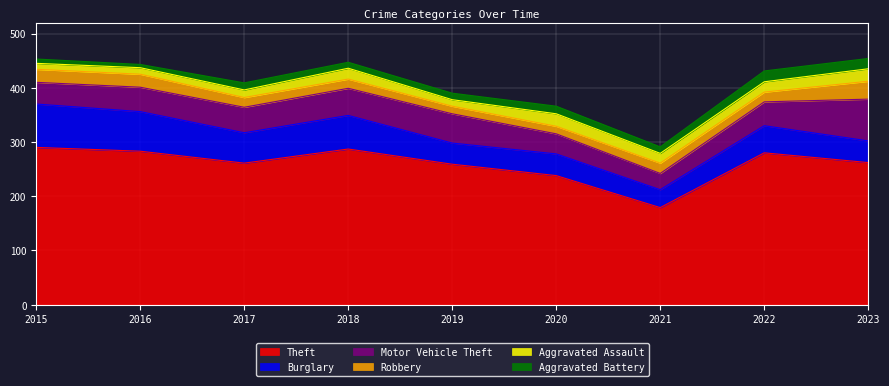

True or false: Aggravated Assault has a value of 31 at 2023.

False